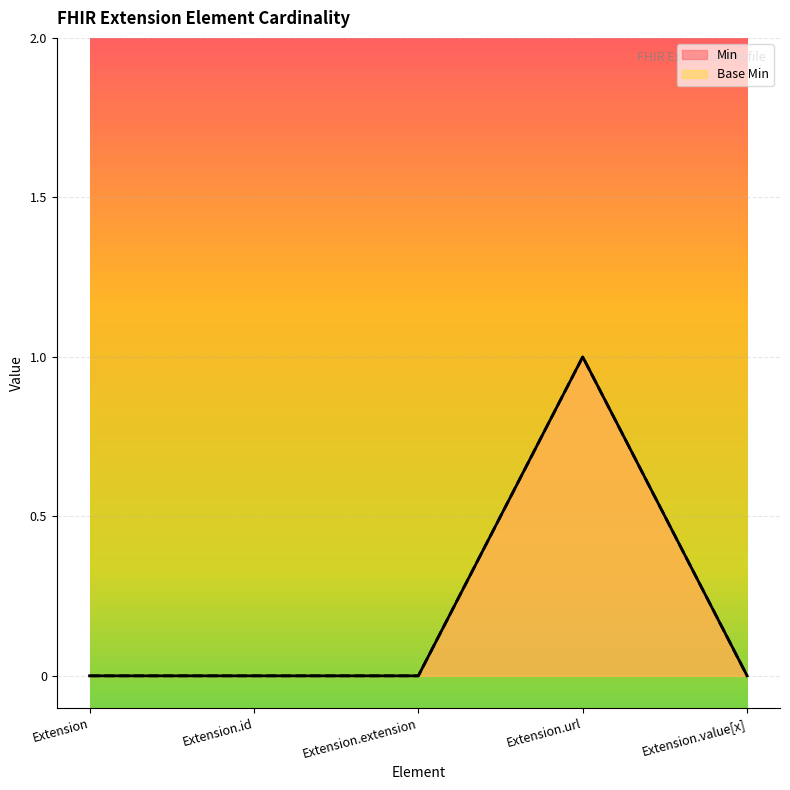

Does the chart display data point markers on the line(s)?

No